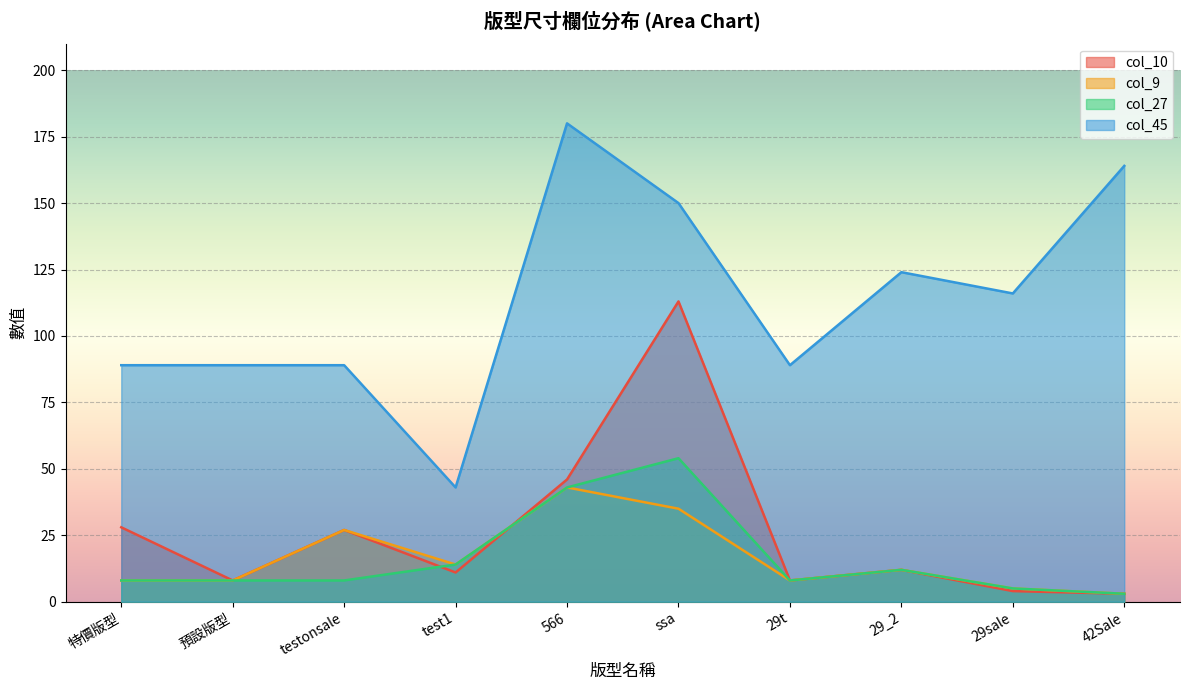

How many lines are shown in the chart?

4